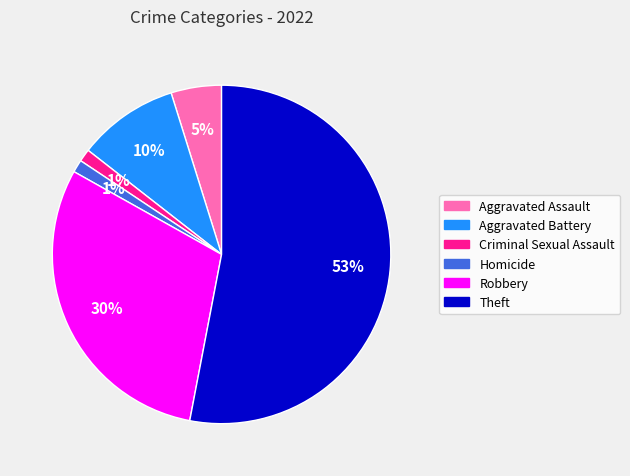

To the nearest percent, what portion does Criminal Sexual Assault represent?

1%